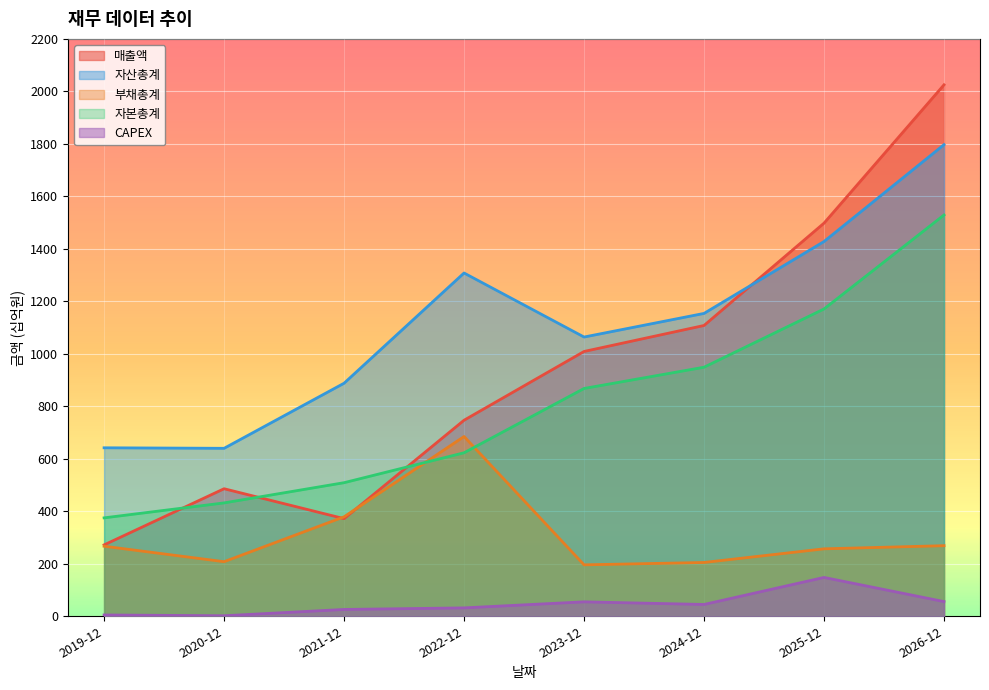

How many data points in CAPEX are less than 45?

4